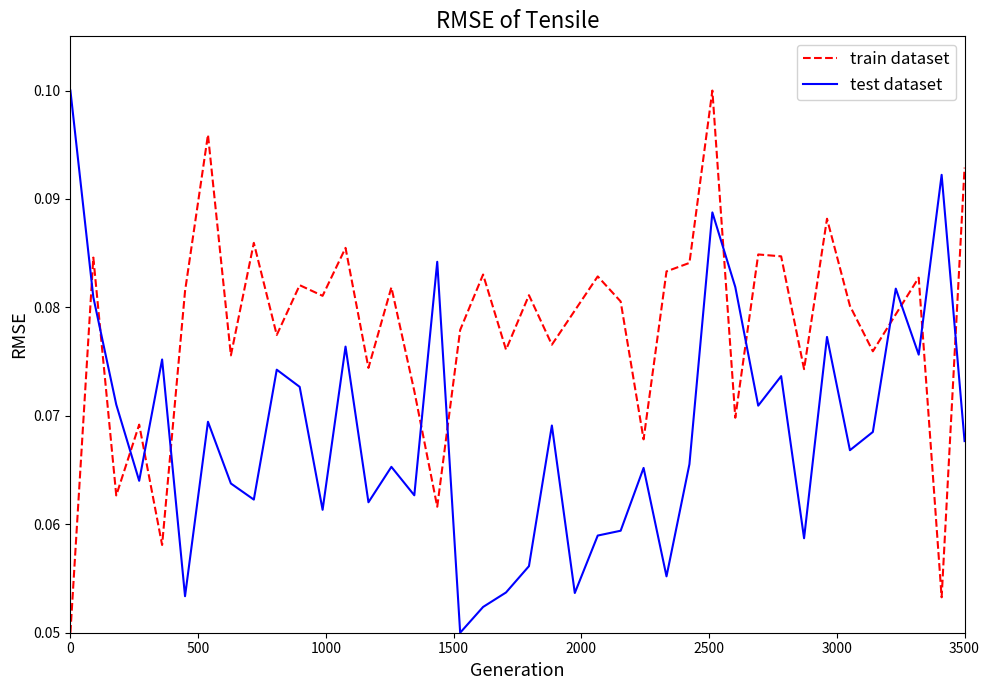

How many times do train dataset and test dataset cross each other?

13